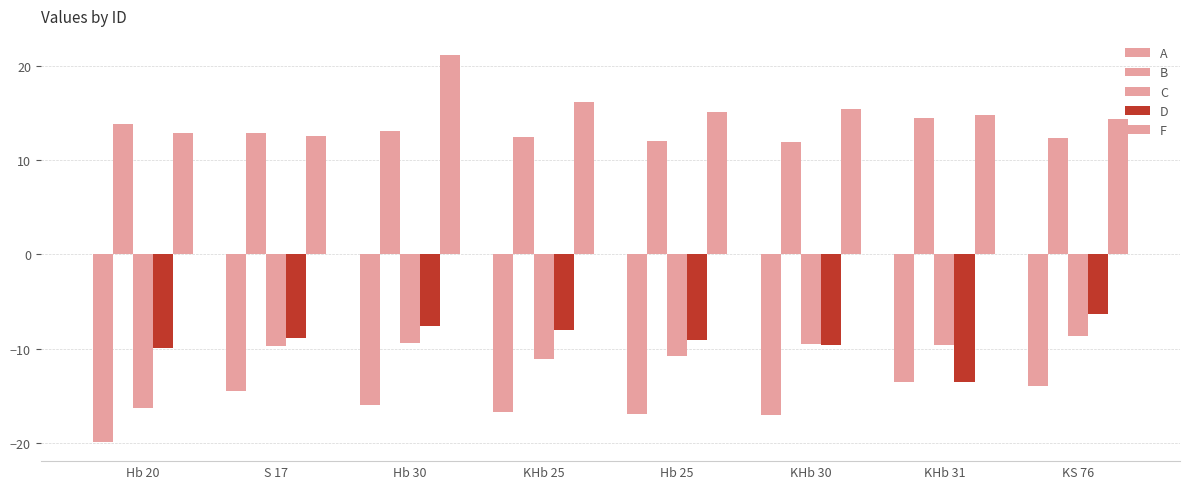

How many categories are shown in the chart?

8